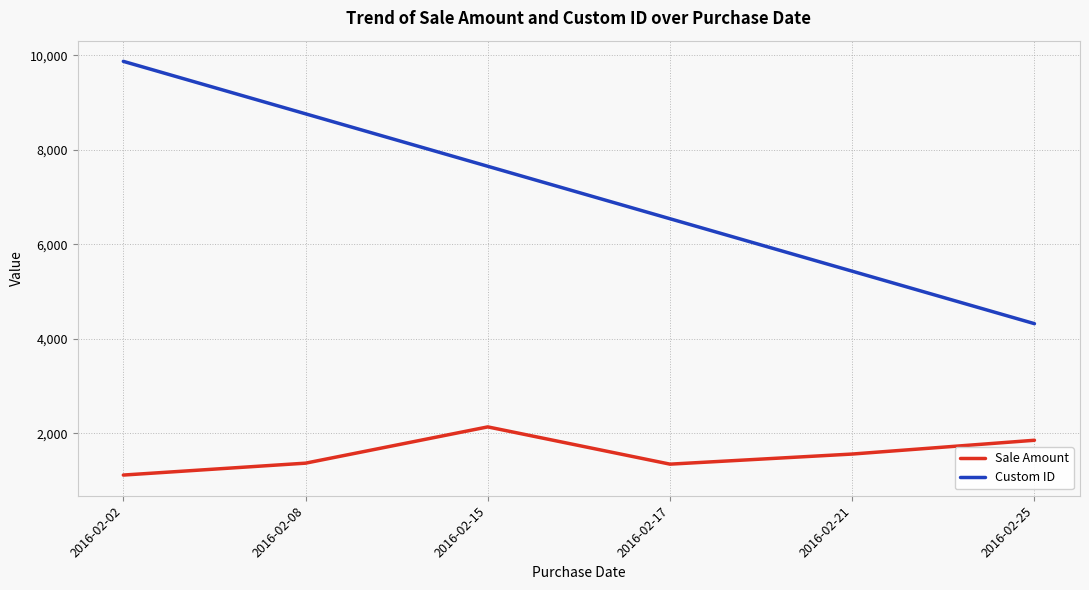

Which category has the highest value in the Sale Amount series?

2016-02-15